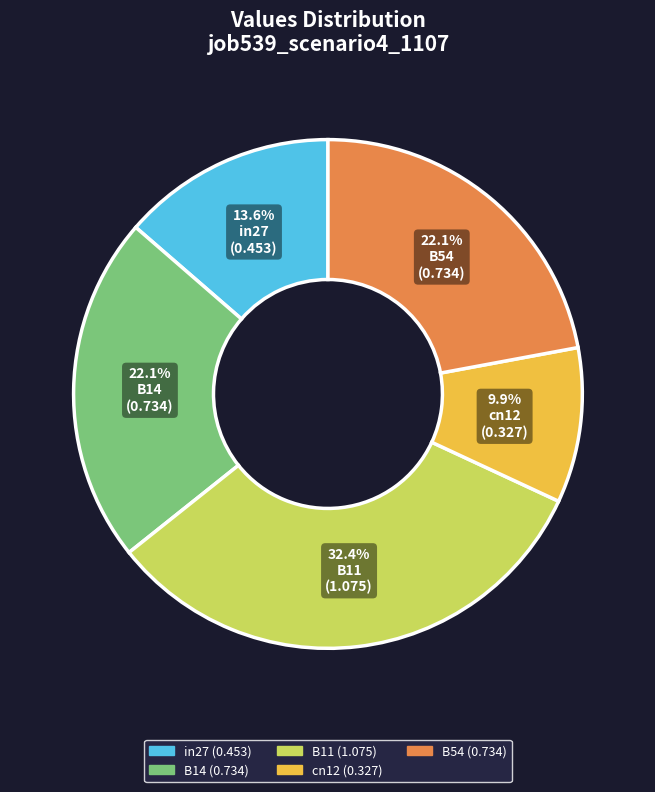

What percentage do B11 and in27 together represent?

46.0%